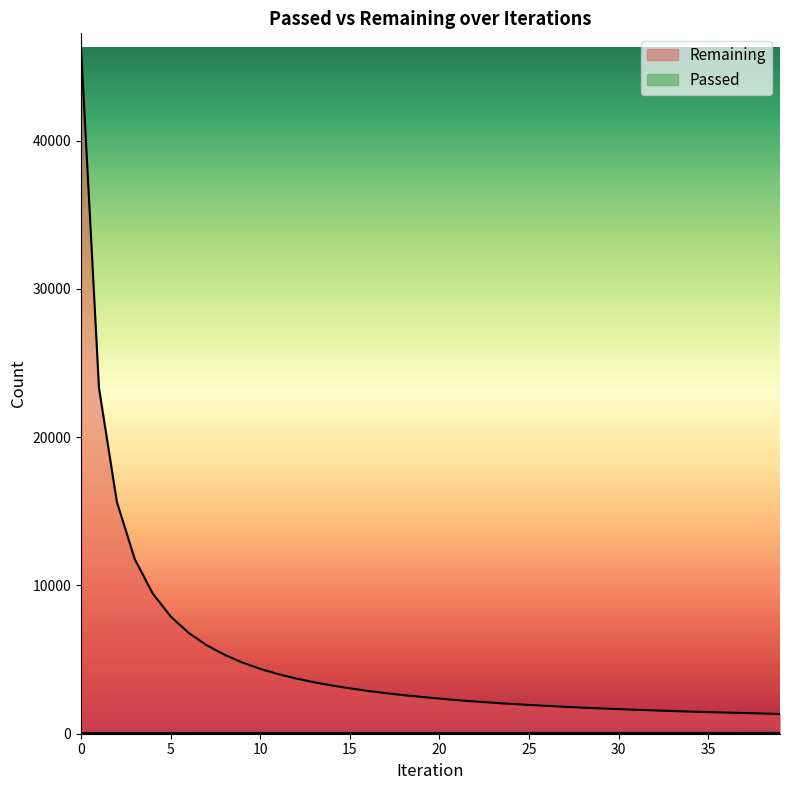

Is the value of Passed at 29 greater than the value of Remaining at 30?

No